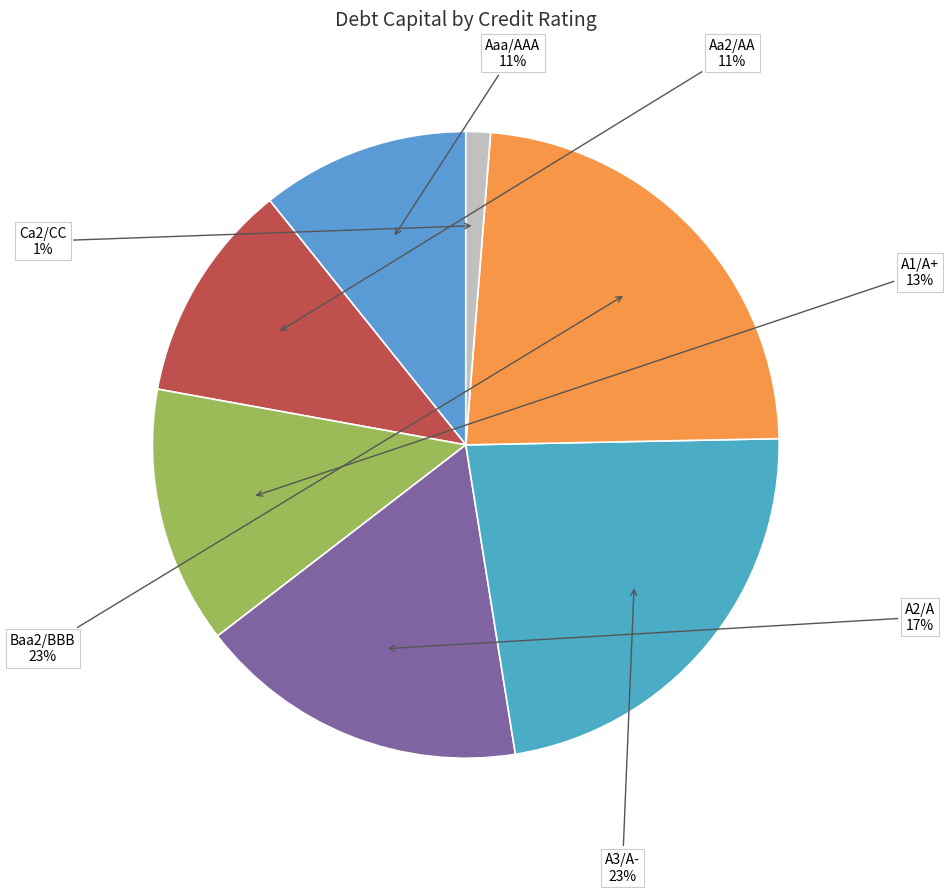

Combined, do A1/A+ and A3/A- account for over 50%?

No